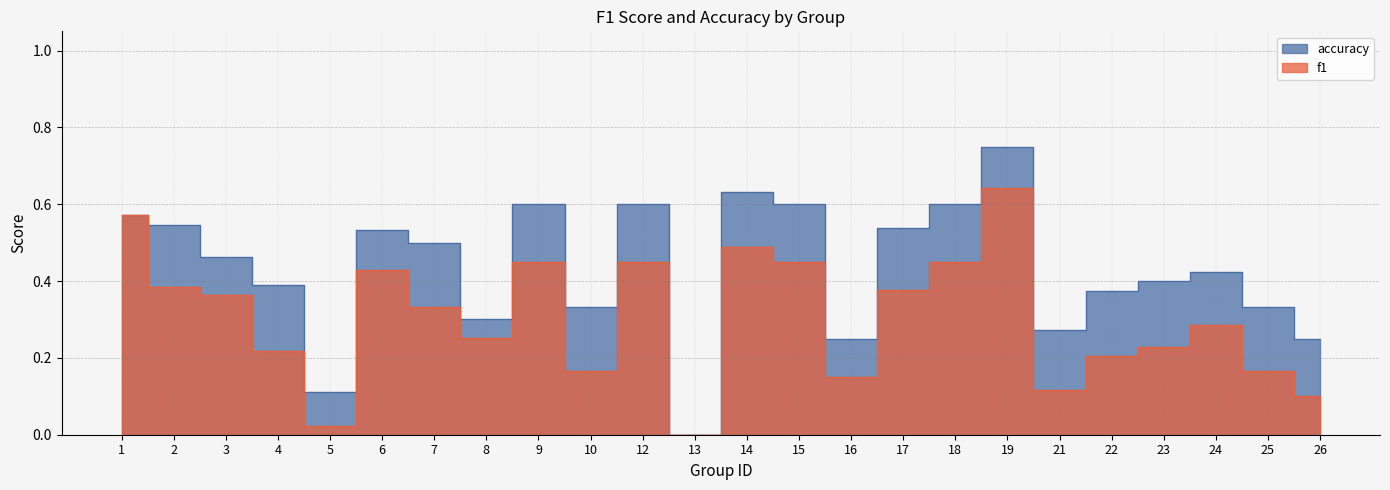

What is the sum of all accuracy values?

10.4